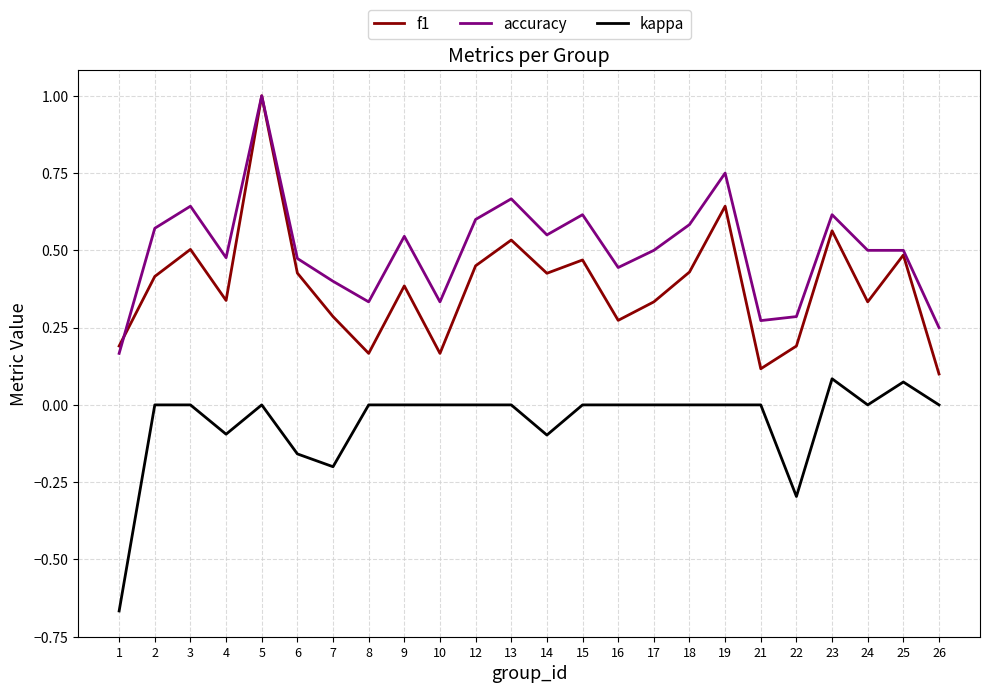

True or false: kappa and accuracy intersect in this chart.

False